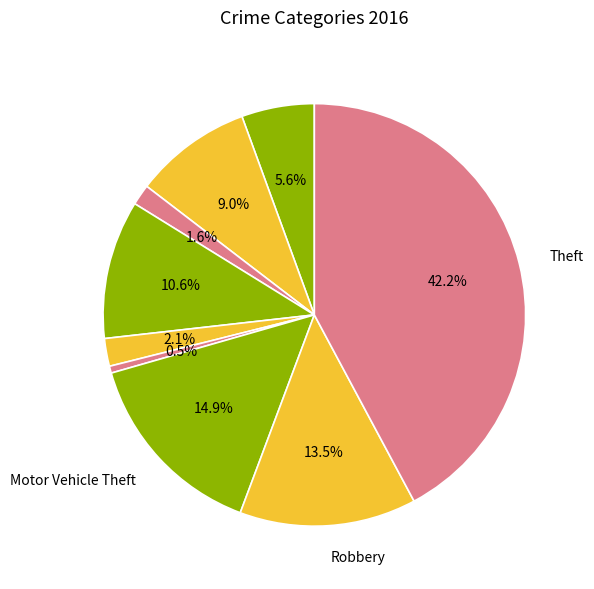

Is there a majority slice in this chart?

No